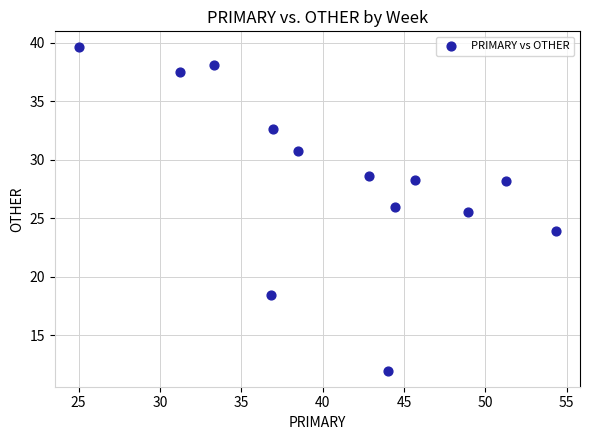

What is the range of Y values (max minus min)?

27.6